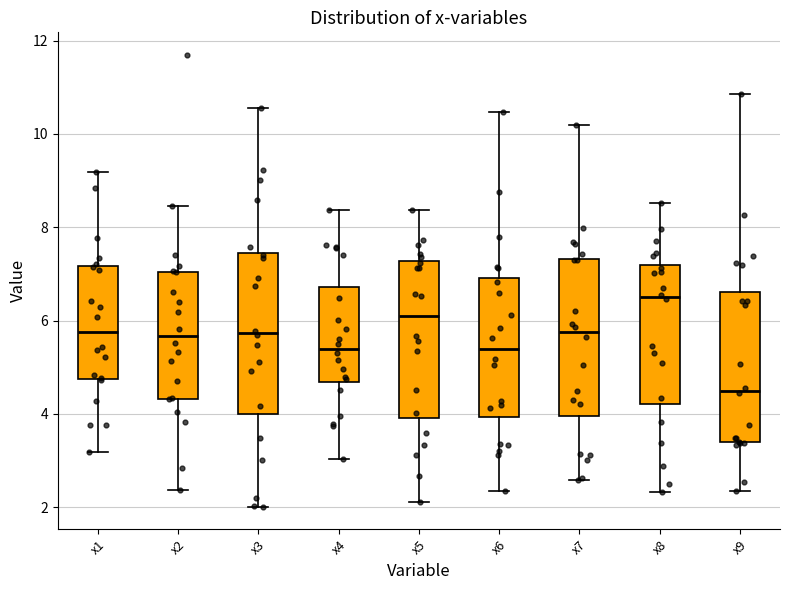

Which box has the lowest median line?

x9